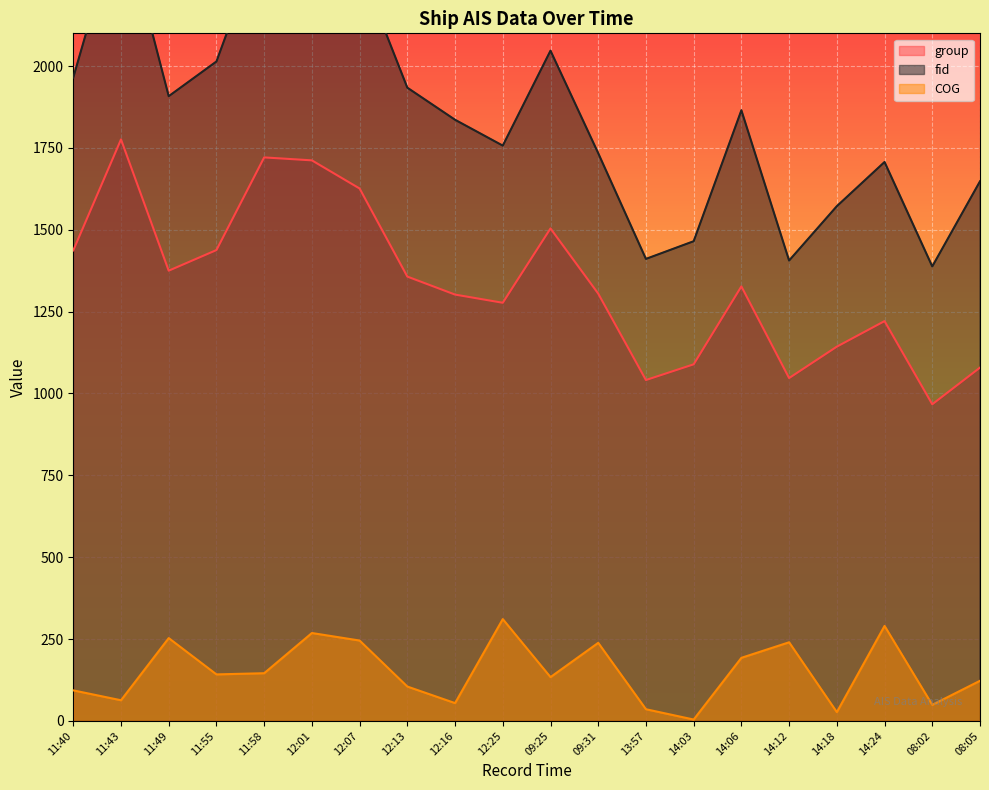

Count the number of categories in the chart.

20